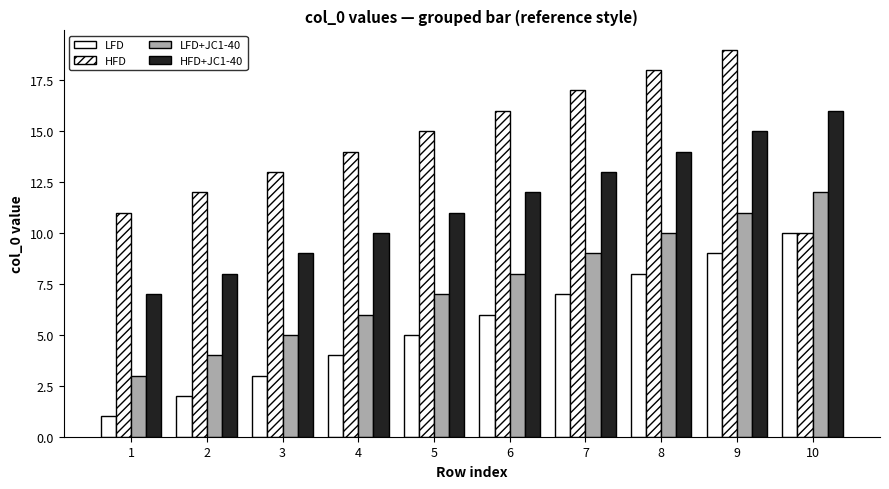

Which series has the largest range (max minus min)?

LFD